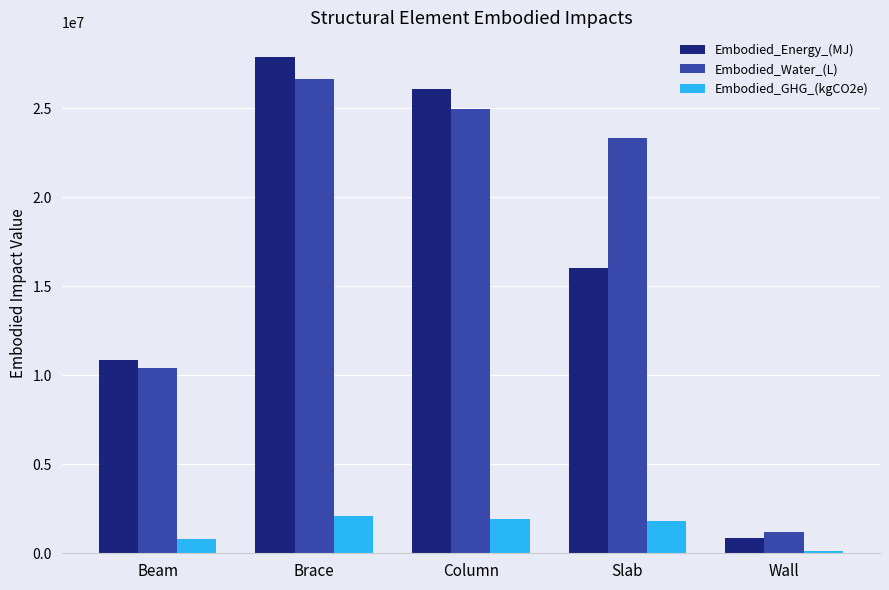

What is the difference between the maximum and minimum values in the Embodied_GHG_(kgCO2e) series?

1982637.9